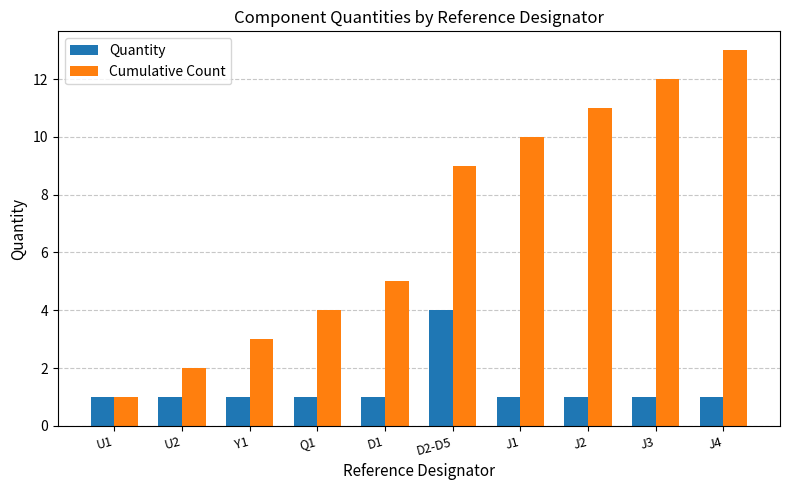

Is it true that Quantity equals 4 at D2-D5?

True